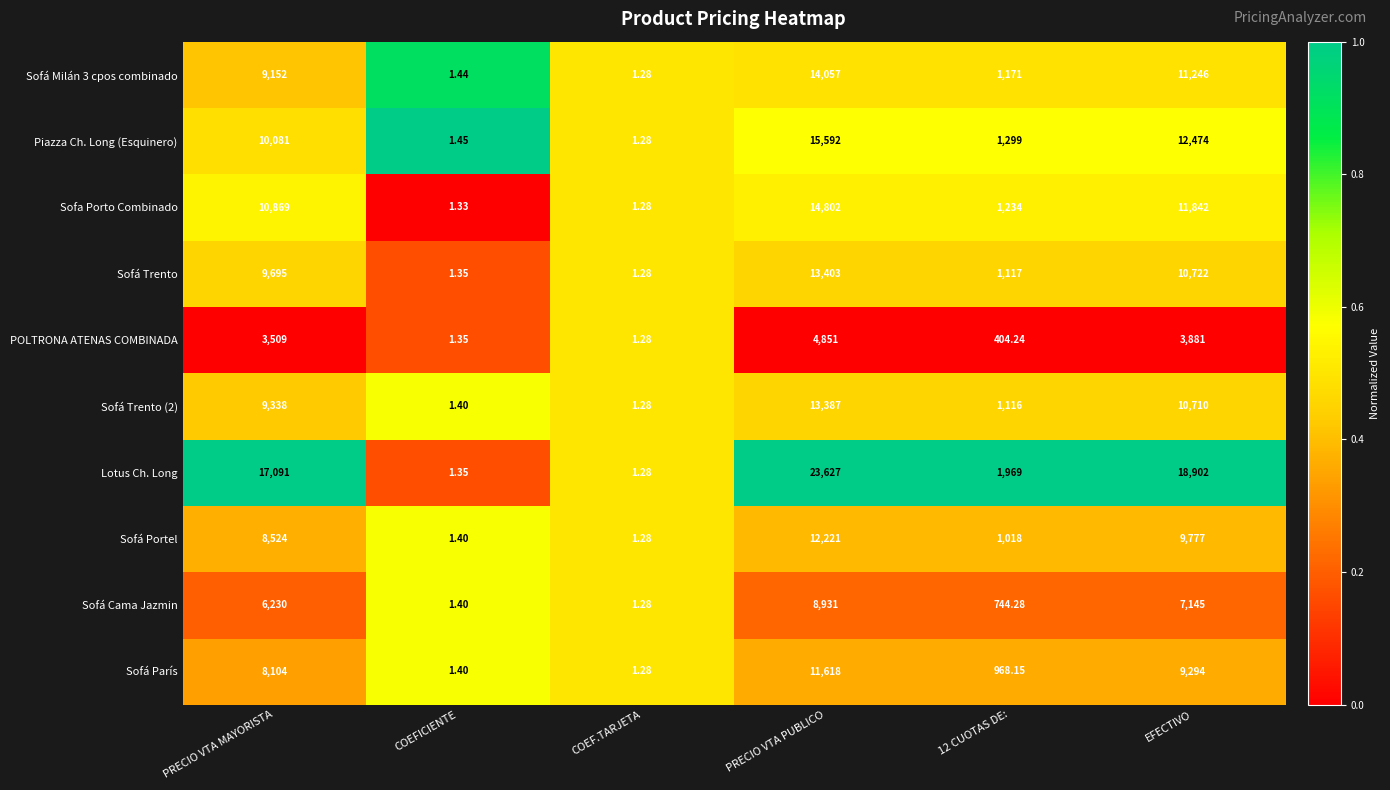

At which category is the sum across all series the highest?

PRECIO VTA PUBLICO